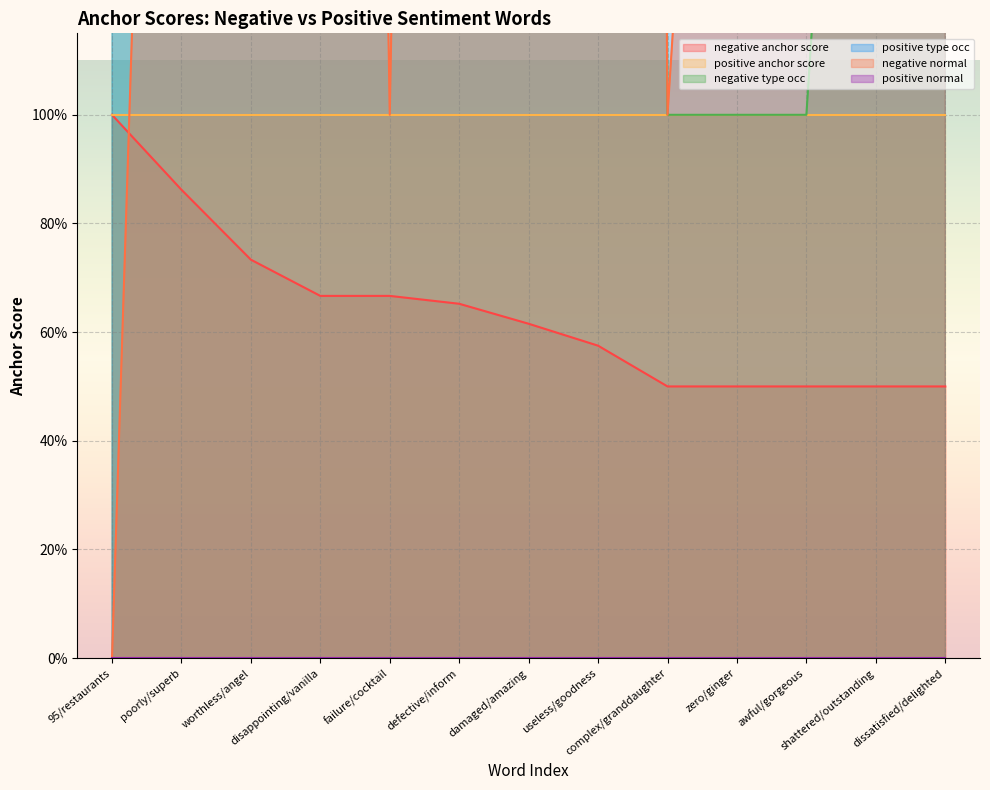

At which category does negative normal reach its first local valley?

failure/cocktail